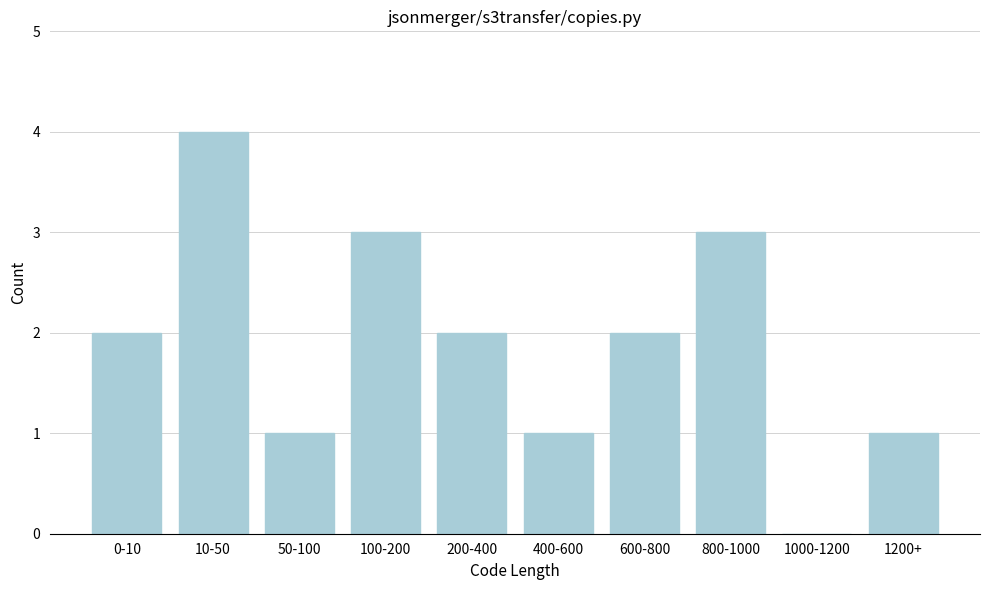

Reading right to left, extract all data points from this chart.

1200+=1	1000-1200=0	800-1000=3	600-800=2	400-600=1	200-400=2	100-200=3	50-100=1	10-50=4	0-10=2